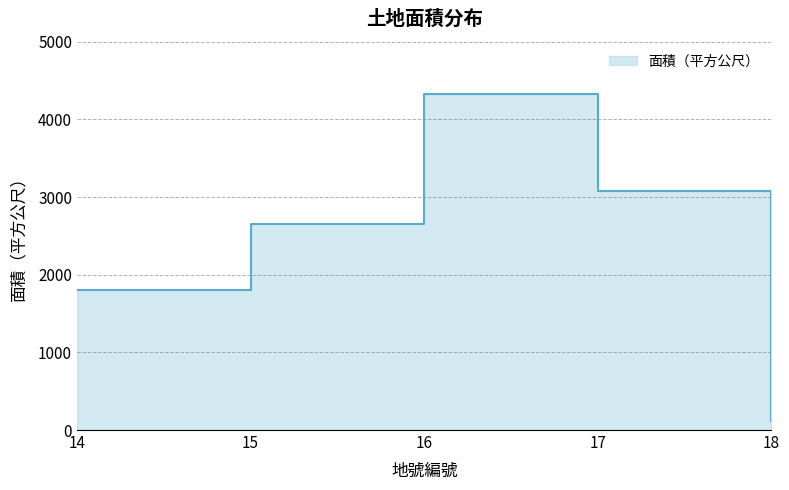

Reading right to left, transcribe all the data shown in this chart.

117.0	3083.1	4324.2	2659.0	1808.0